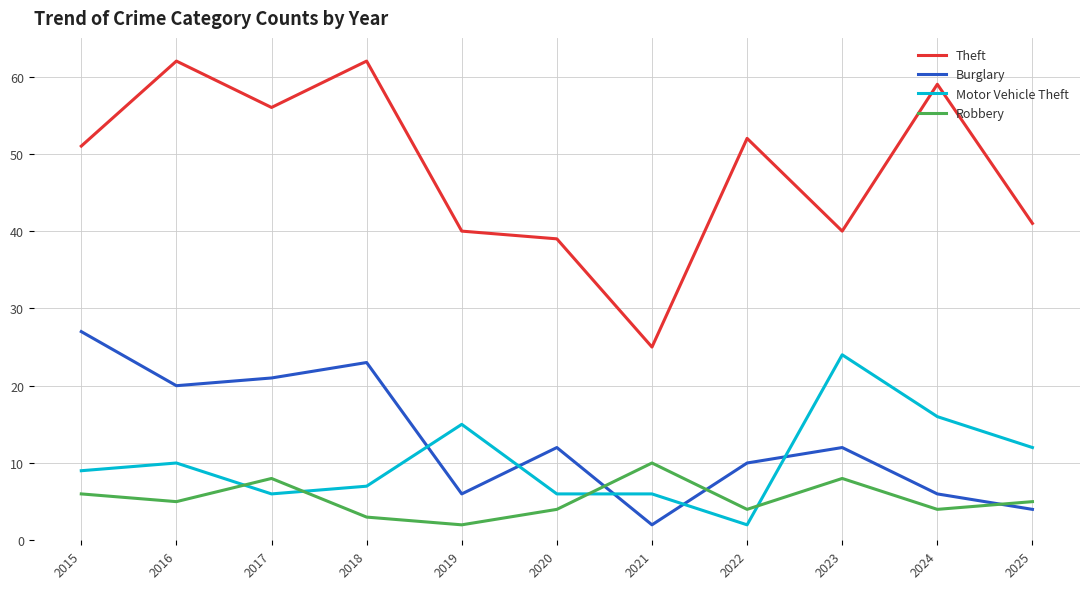

What are all the series names shown in the legend?

Theft, Burglary, Motor Vehicle Theft, Robbery